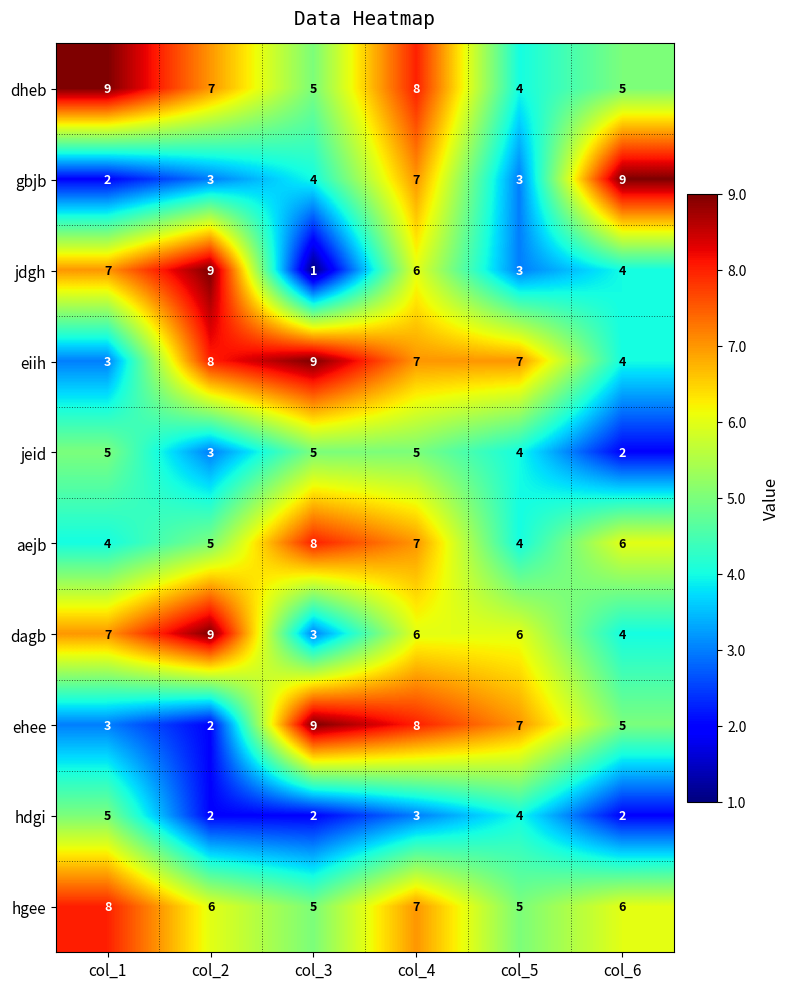

What value does the gbjb series have at col_4?

7